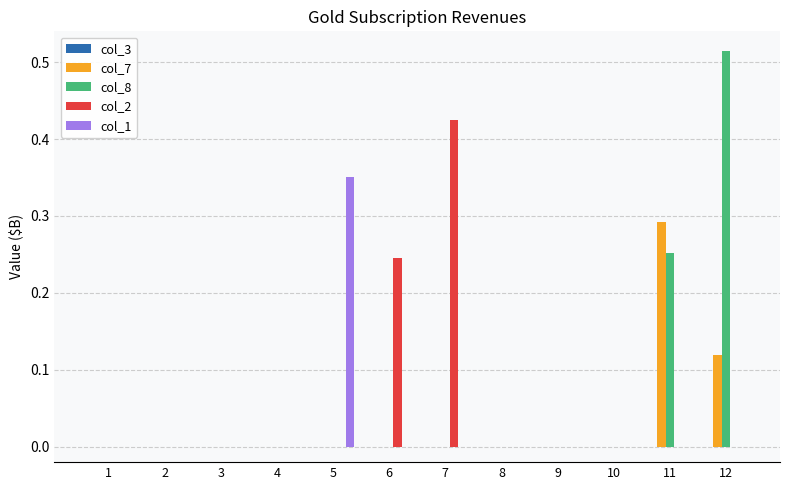

Which series changed the most between 3 and 6?

col_2